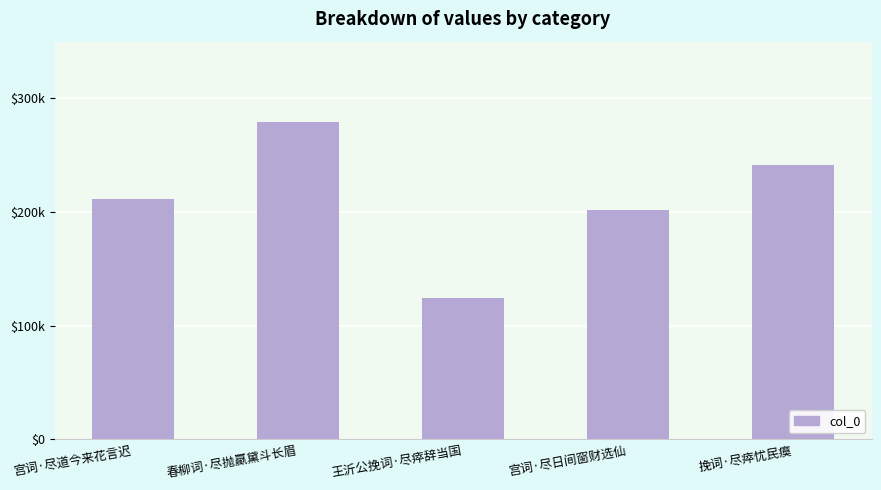

Does the chart contain any negative values?

No